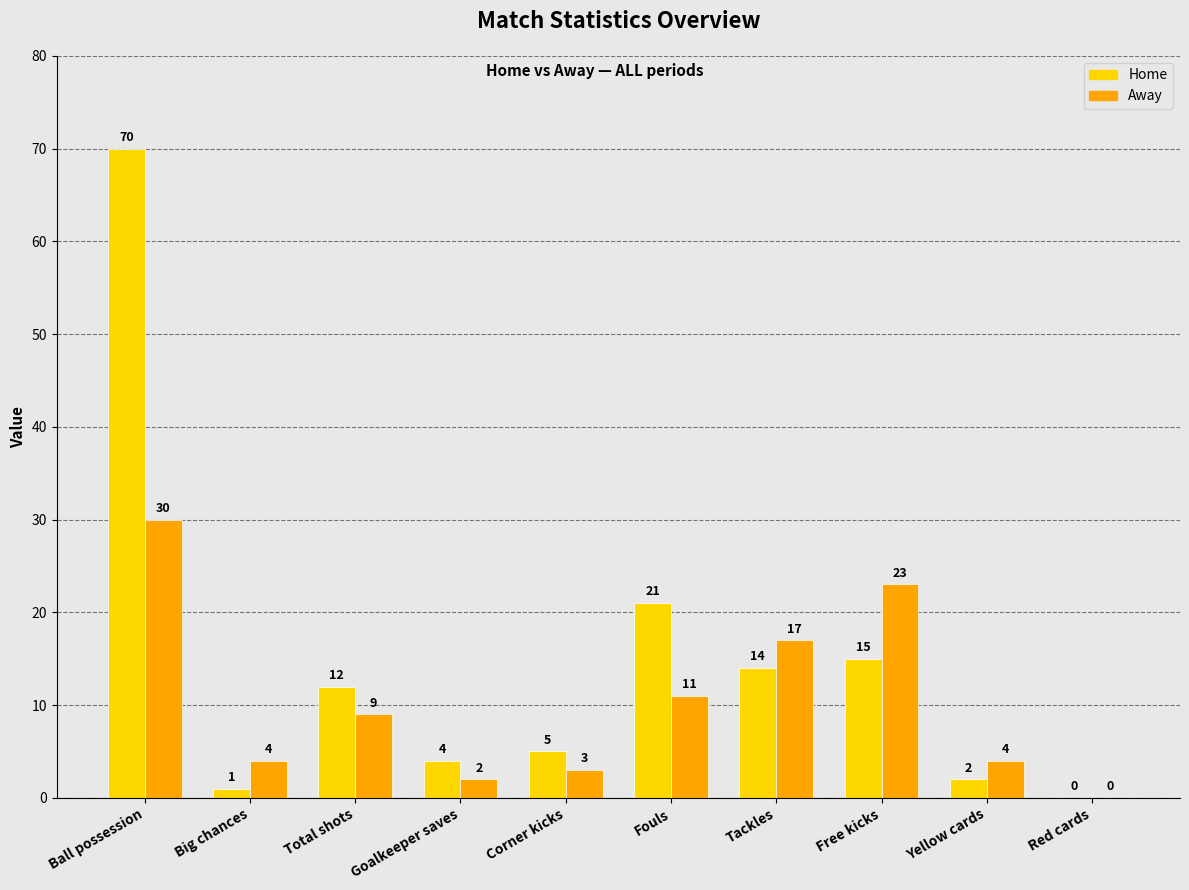

How many data points does each series have?

10